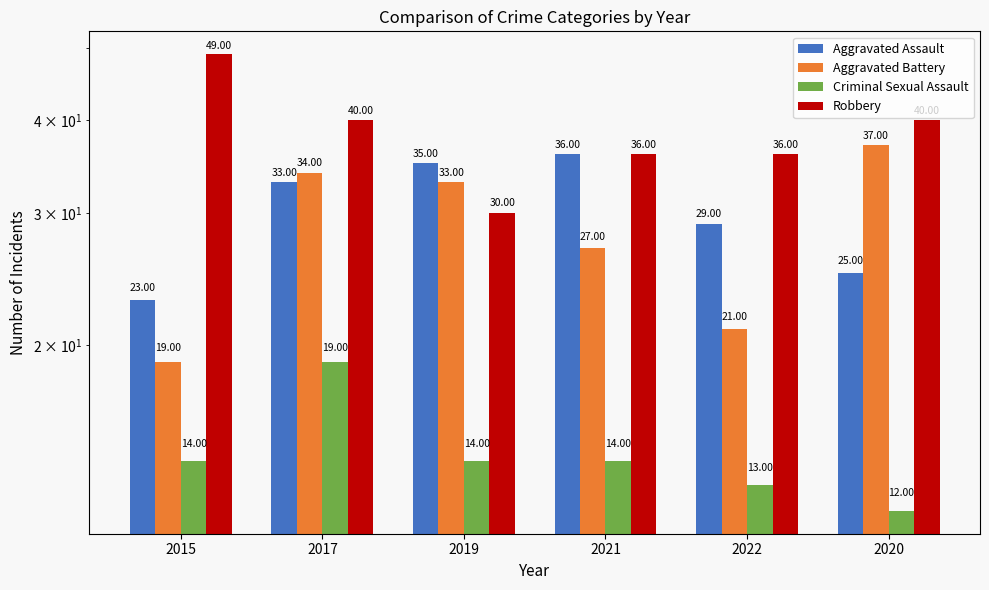

What is the label of the 3rd bar from the right?

2021